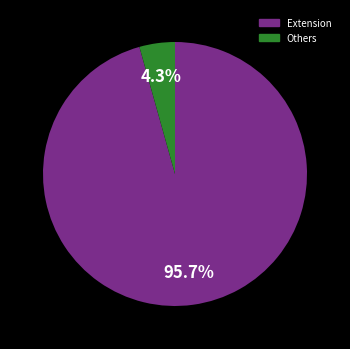

Which category has the smallest portion of the pie?

Others